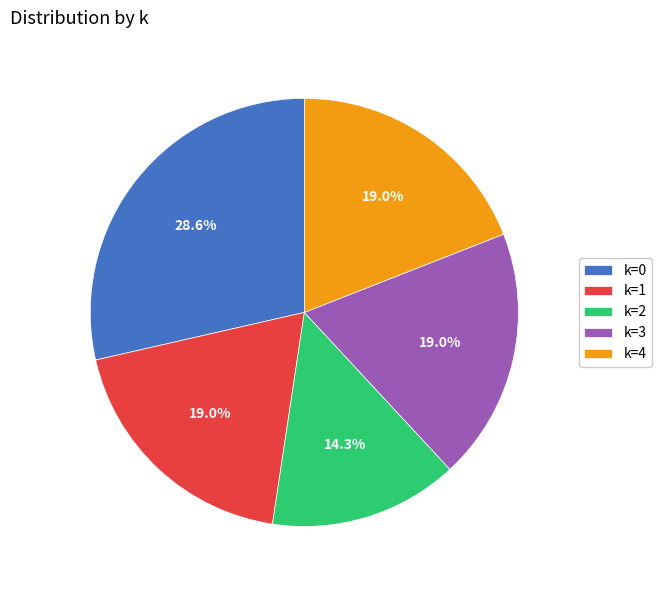

Count the number of slices in the pie.

5